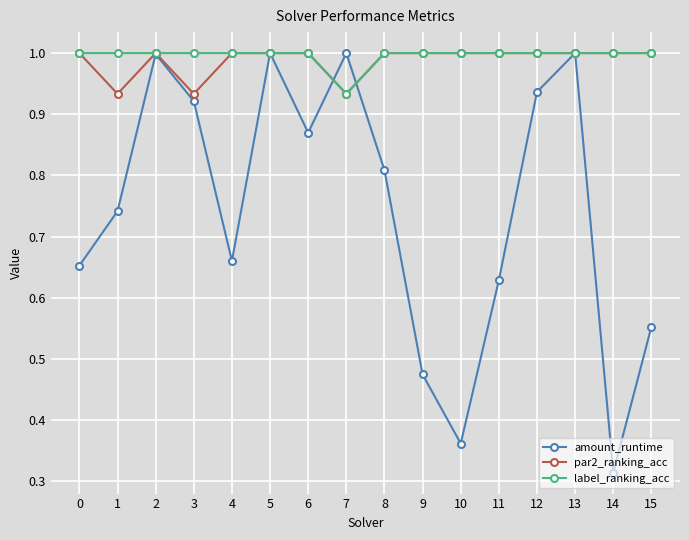

True or false: label_ranking_acc and amount_runtime cross at least once.

True